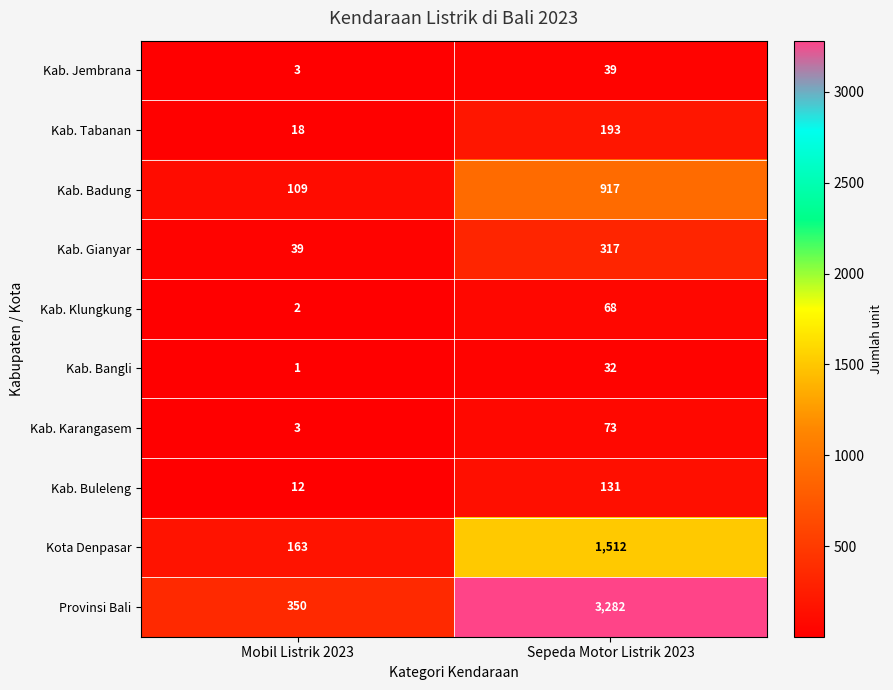

Reading left to right, extract all data points from this chart.

Kab. Jembrana: Mobil Listrik 2023=3	Sepeda Motor Listrik 2023=39
Kab. Tabanan: Mobil Listrik 2023=18	Sepeda Motor Listrik 2023=193
Kab. Badung: Mobil Listrik 2023=109	Sepeda Motor Listrik 2023=917
Kab. Gianyar: Mobil Listrik 2023=39	Sepeda Motor Listrik 2023=317
Kab. Klungkung: Mobil Listrik 2023=2	Sepeda Motor Listrik 2023=68
Kab. Bangli: Mobil Listrik 2023=1	Sepeda Motor Listrik 2023=32
Kab. Karangasem: Mobil Listrik 2023=3	Sepeda Motor Listrik 2023=73
Kab. Buleleng: Mobil Listrik 2023=12	Sepeda Motor Listrik 2023=131
Kota Denpasar: Mobil Listrik 2023=163	Sepeda Motor Listrik 2023=1512
Provinsi Bali: Mobil Listrik 2023=350	Sepeda Motor Listrik 2023=3282